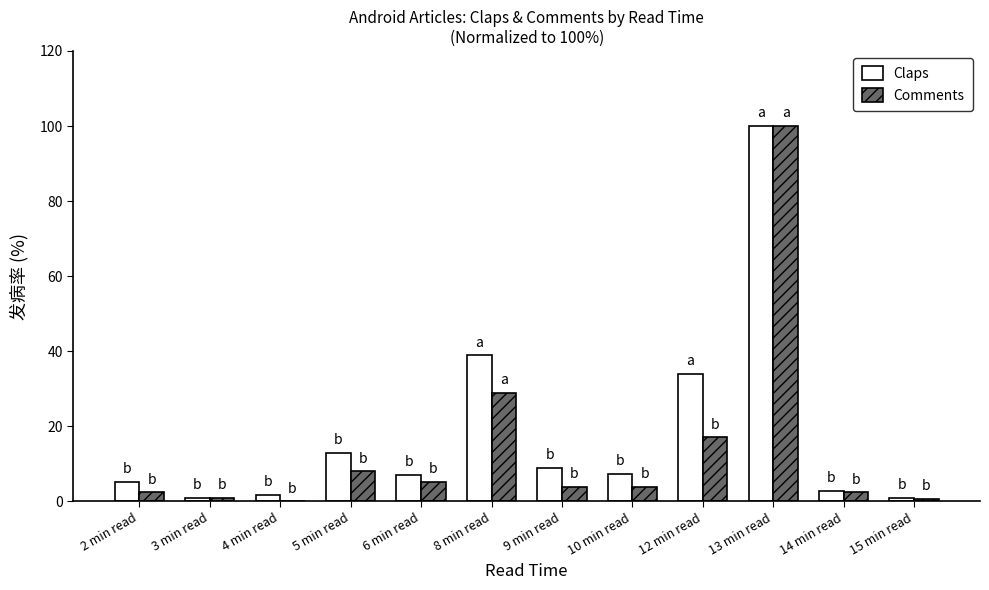

Between 13 min read and 15 min read, which series saw the biggest shift?

Comments